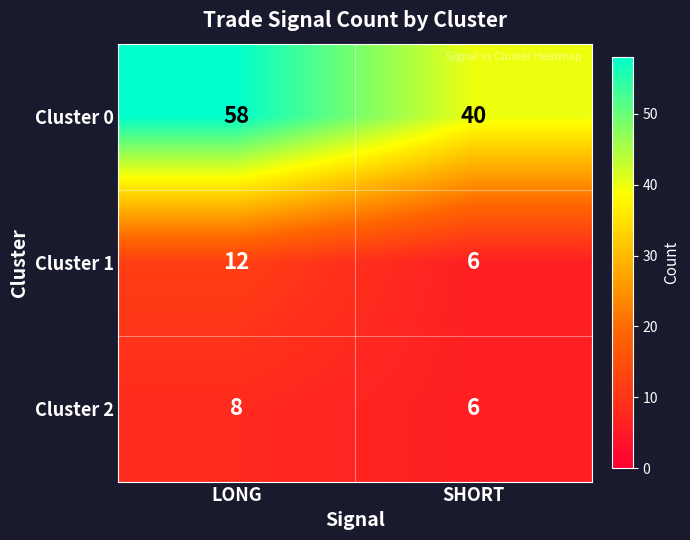

Count the number of data series in this chart.

3